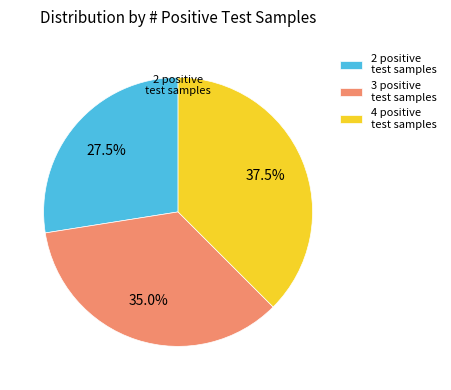

To the nearest percent, what is the combined percentage of 2 positive test samples and 4 positive test samples?

65%